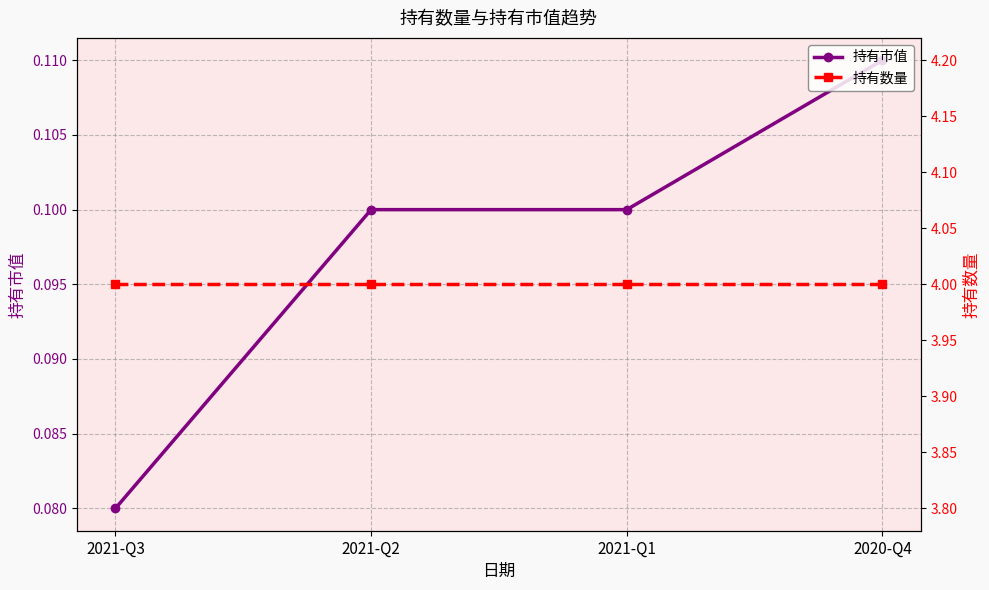

Rank the series by their maximum value, from highest to lowest.

持有数量, 持有市值